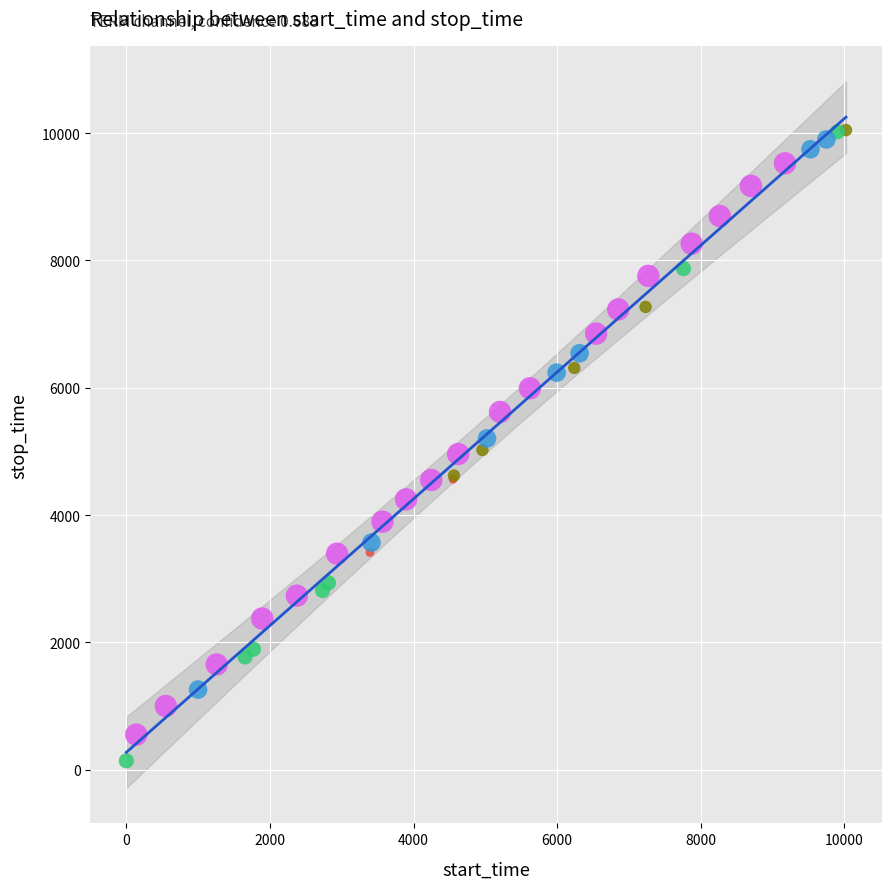

Which series reaches the minimum Y coordinate?

100-200